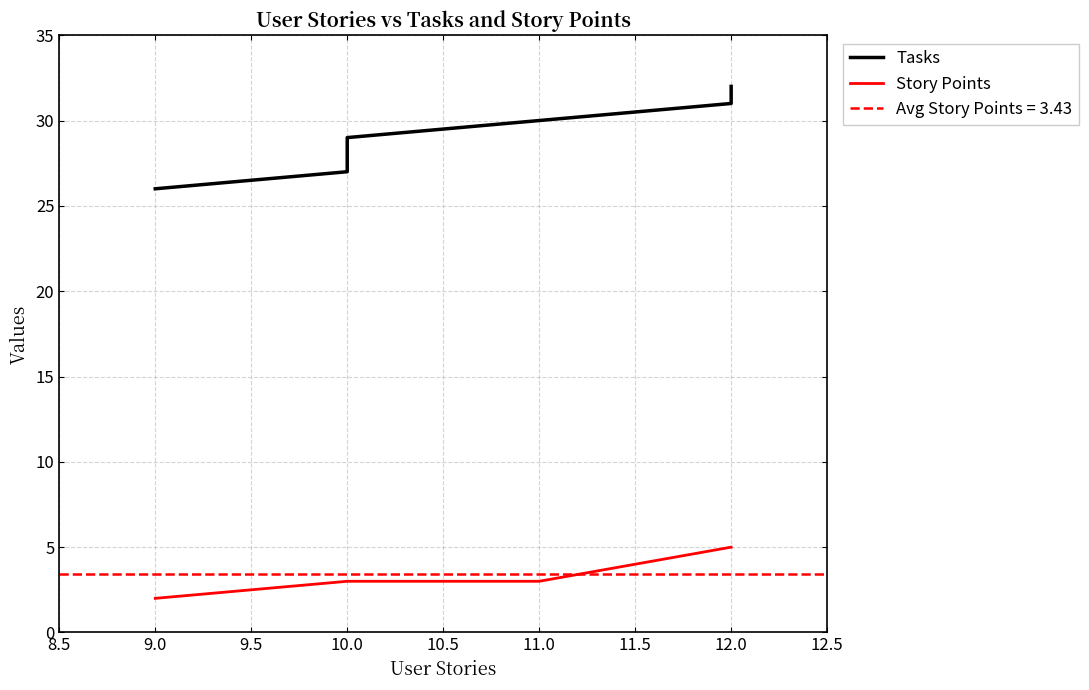

True or false: Story Points and Tasks intersect in this chart.

False